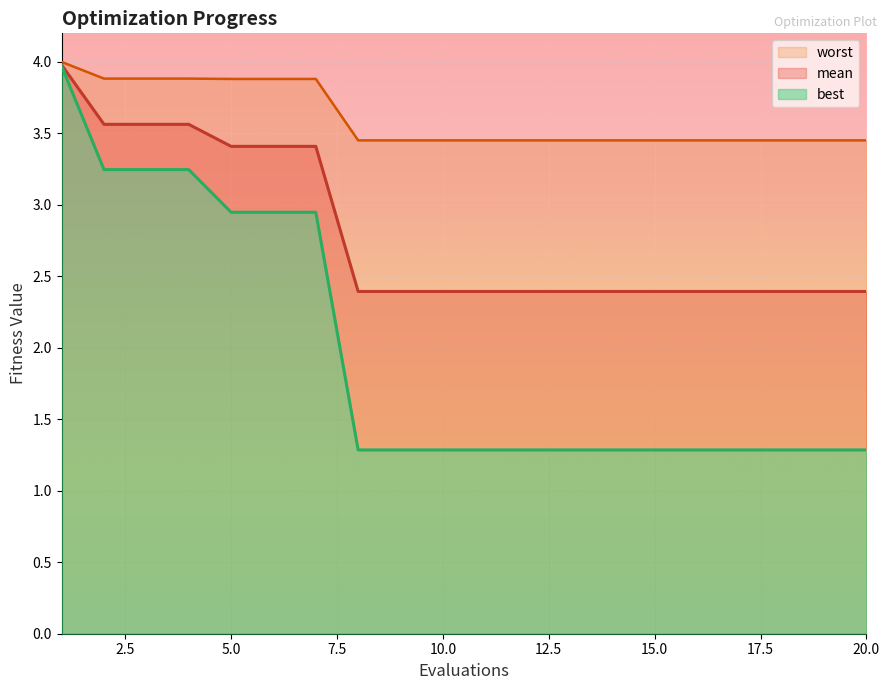

Is the value of worst at 9 greater than the value of best at 4?

Yes